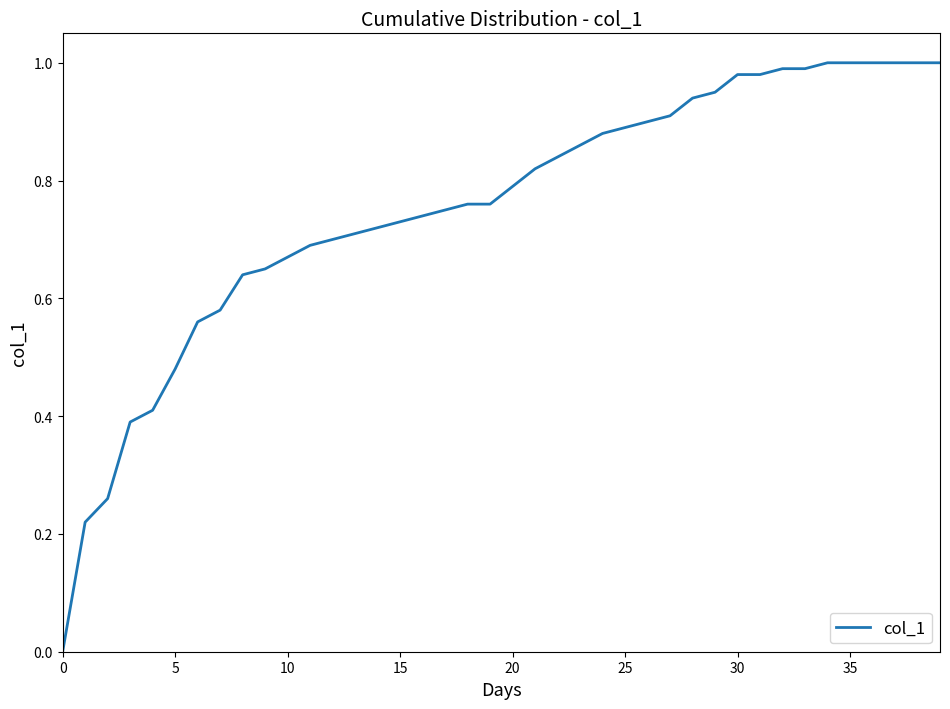

How many lines are shown in the chart?

1